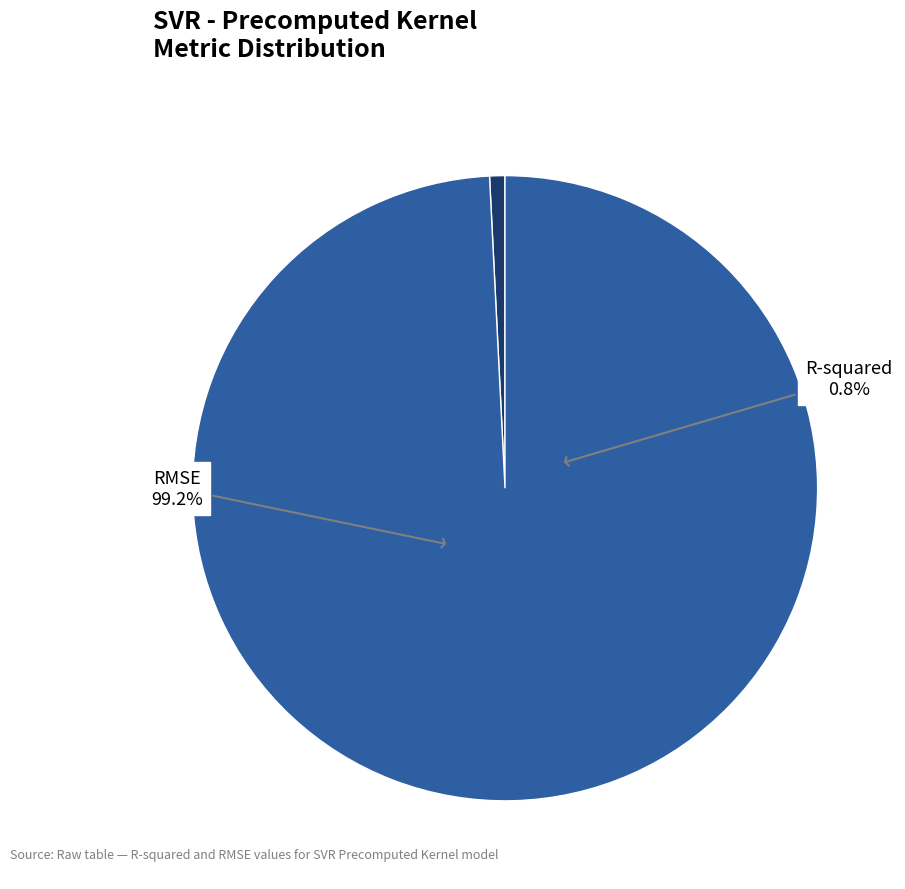

Count the number of slices in the pie.

2